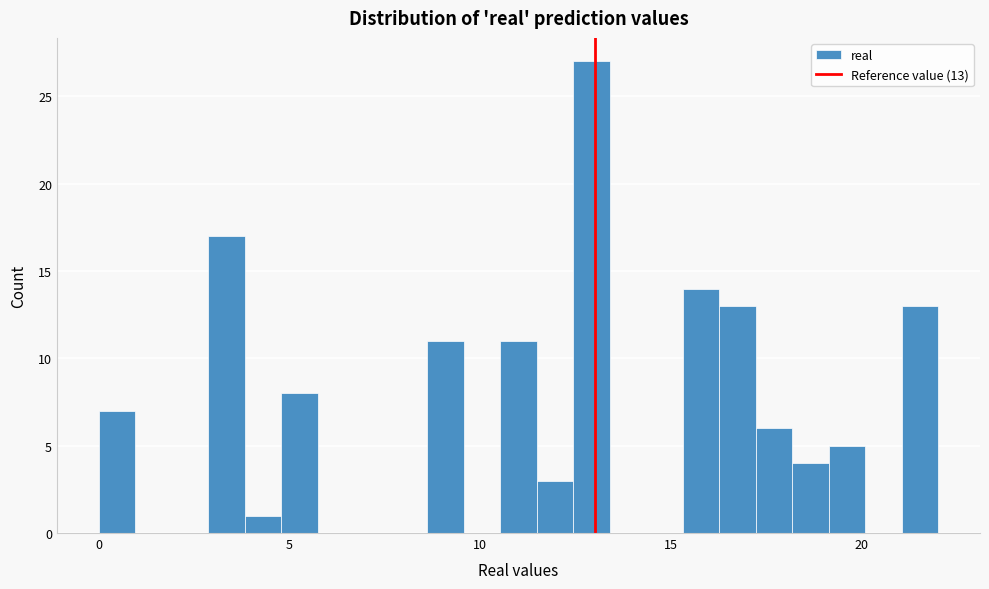

Around what value on the x-axis is the tallest bar? Give the approximate position of its centre, as read against the axis.

13.0